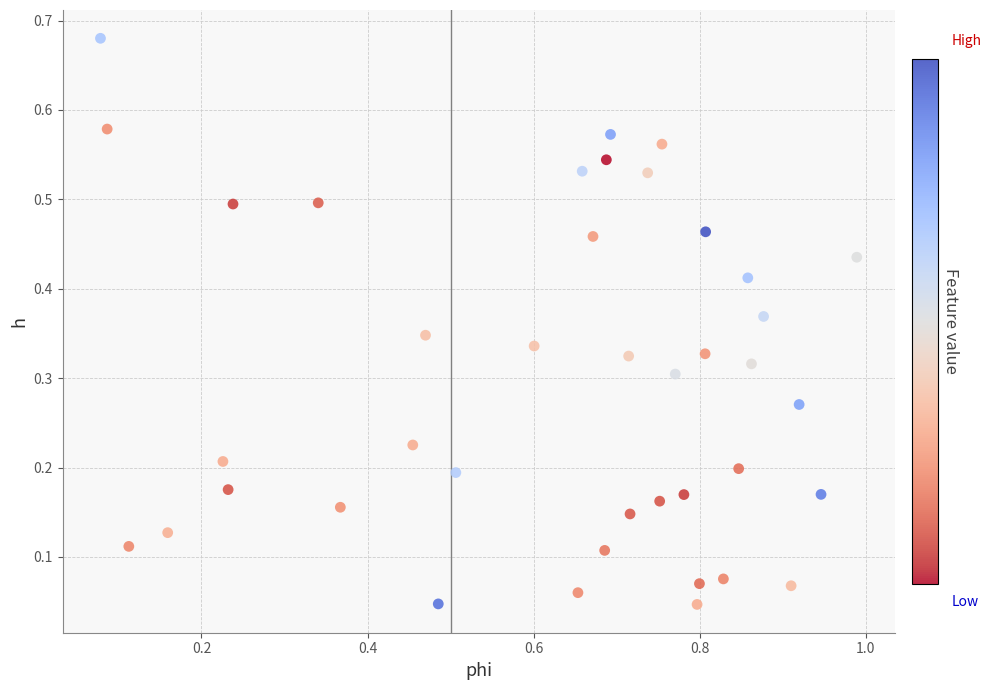

What is the range of X values (max minus min)?

0.9